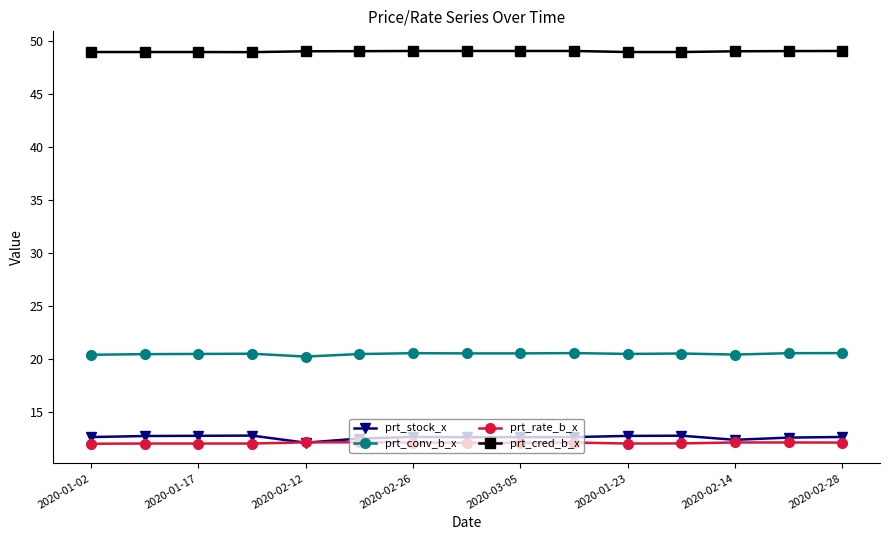

True or false: prt_cred_b_x and prt_conv_b_x cross at least once.

False